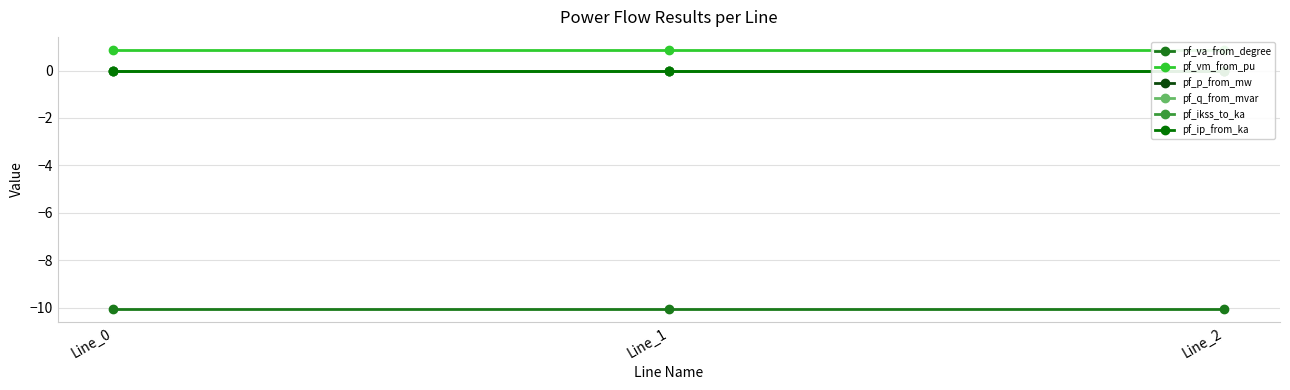

Reading right to left, list all the values displayed in this chart.

pf_va_from_degree: -10.1	-10.1	-10.1
pf_vm_from_pu: 0.9	0.9	0.9
pf_p_from_mw: 0.0	0.0	-0.0
pf_q_from_mvar: 0.0	0.0	0.0
pf_ikss_to_ka: 0.0	0.0	0.0
pf_ip_from_ka: 0.0	0.0	0.0